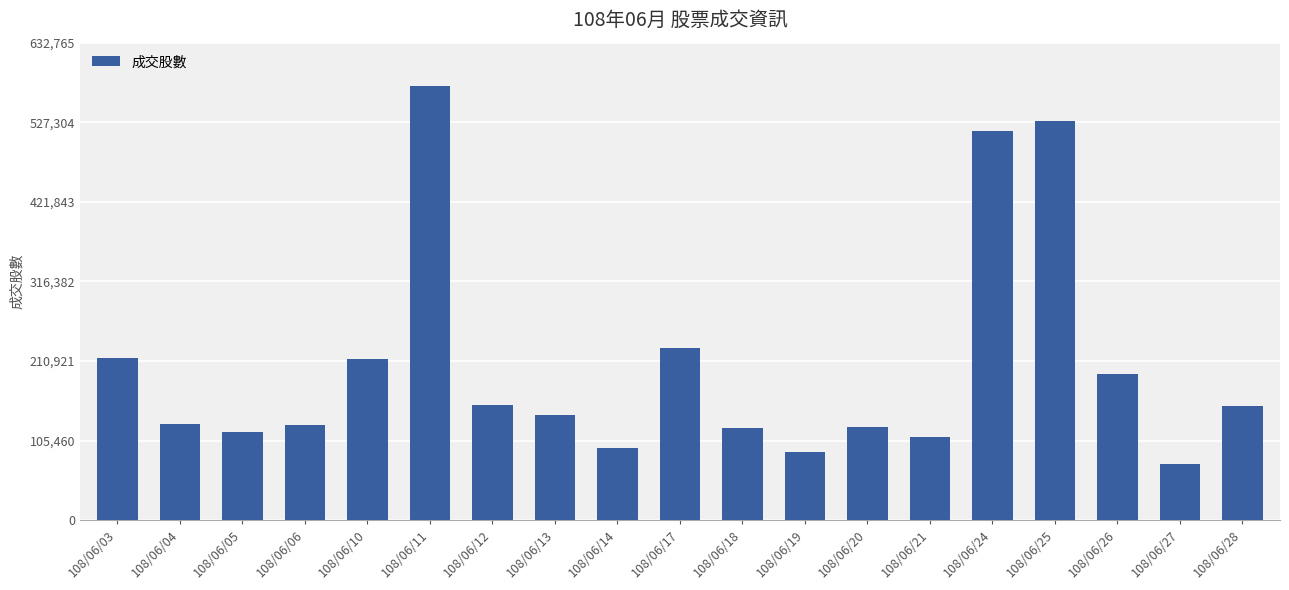

How many data points does each series have?

19